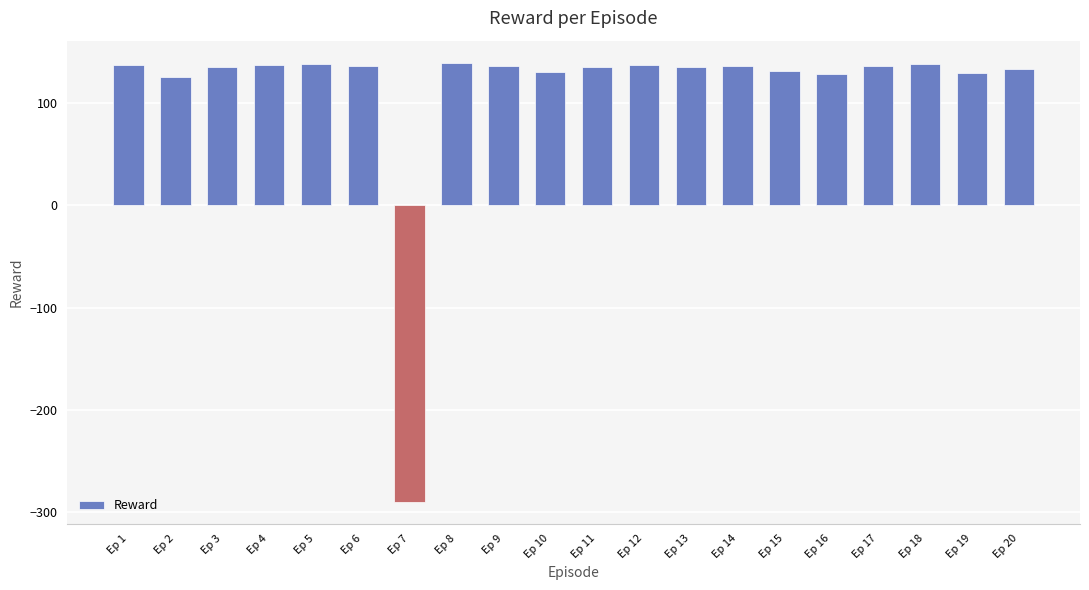

Count the number of categories in the chart.

20